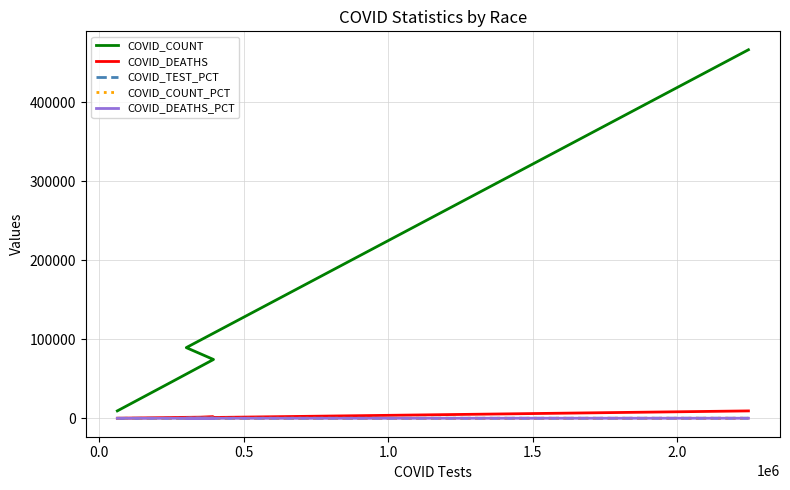

The value of COVID_COUNT_PCT at 0.5 is 10.9. True or false?

True